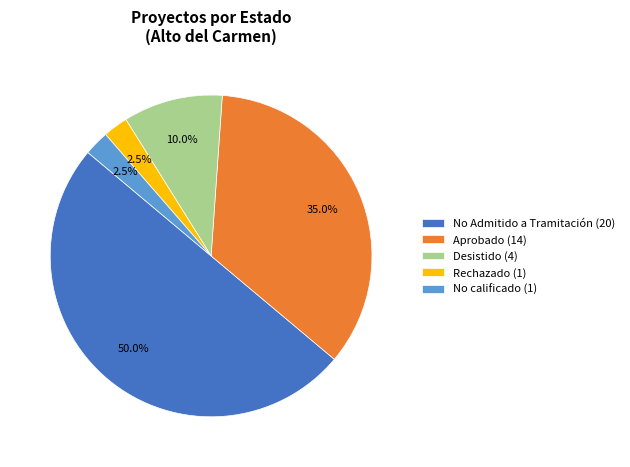

What is the ratio of the value at No Admitido a Tramitación (20) to the value at Desistido (4)?

5.0